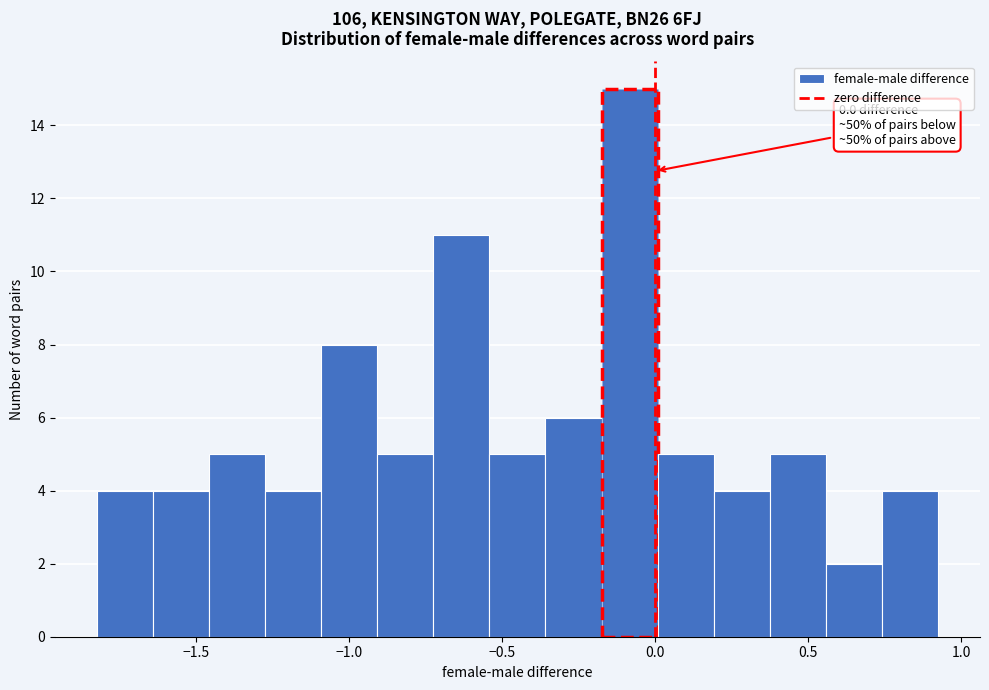

Read against the x-axis, roughly where is the centre of the tallest bar?

-0.10